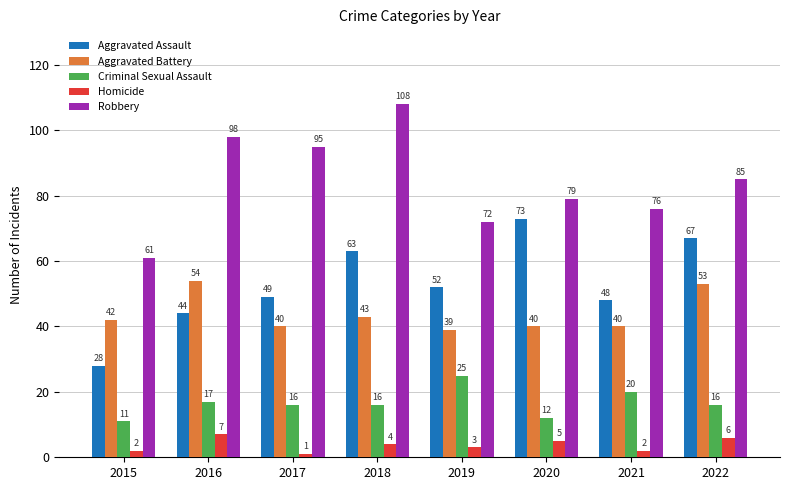

What is the value of the Homicide bar at the 4th from the left?

4